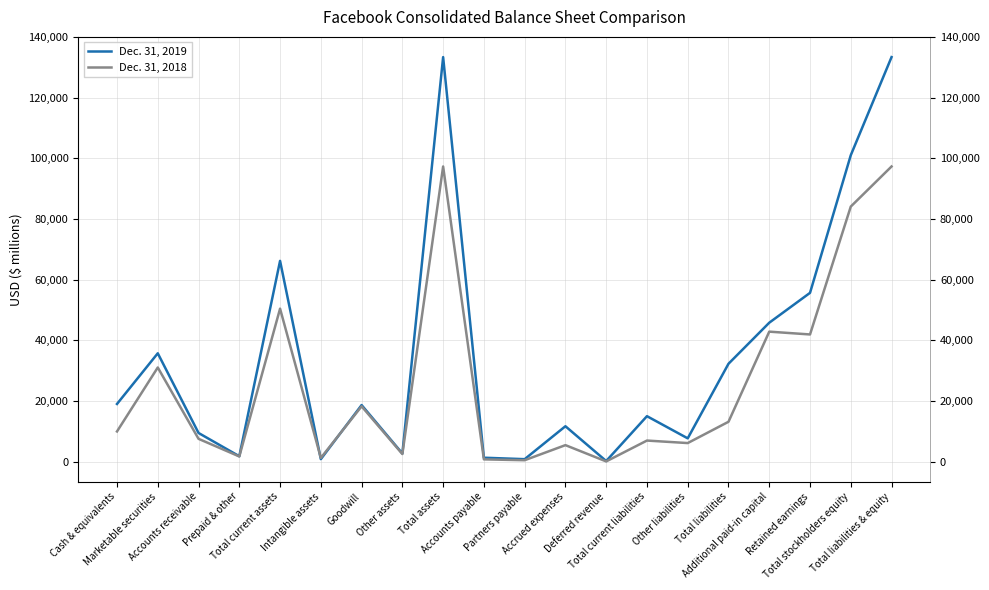

Read the Dec. 31, 2019 value at Cash & equivalents, to the nearest 10.

19080